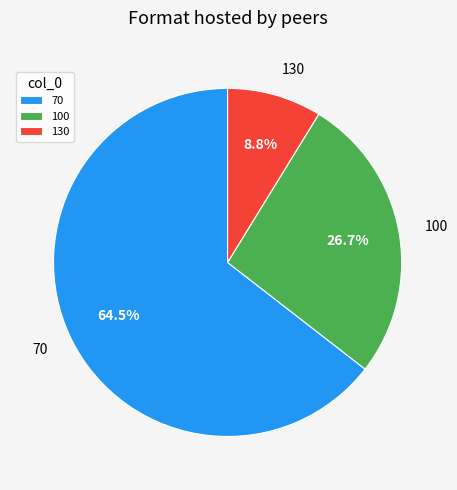

How many segments does this pie chart have?

3